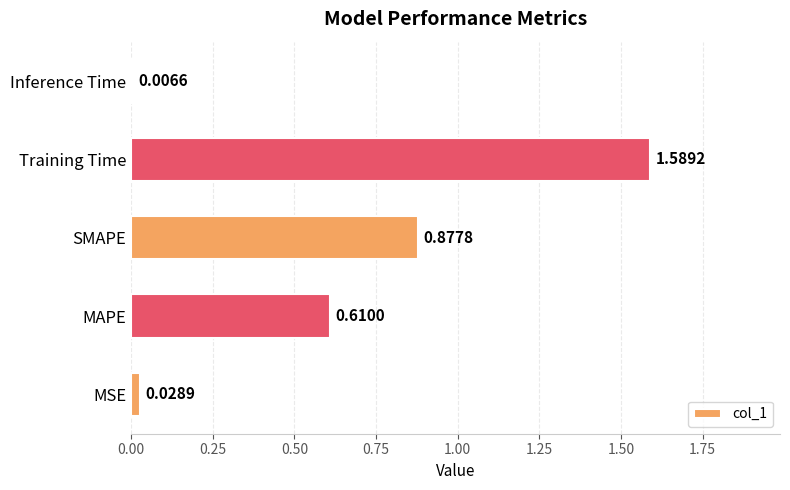

Rank the categories by value from lowest to highest.

Inference Time, MSE, MAPE, SMAPE, Training Time